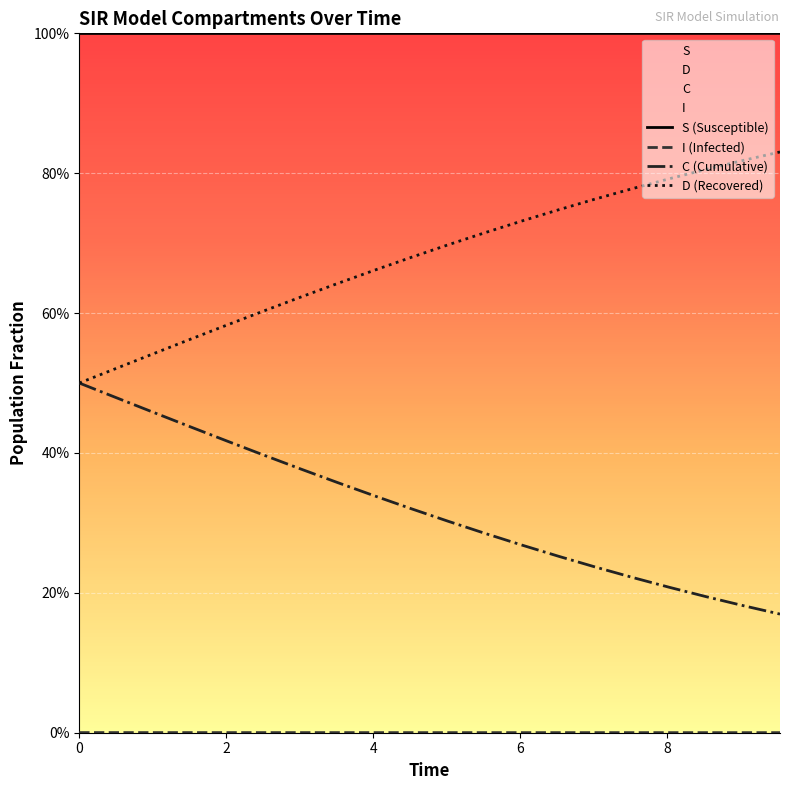

Rank the series by their maximum value, from lowest to highest.

I, C, D, S